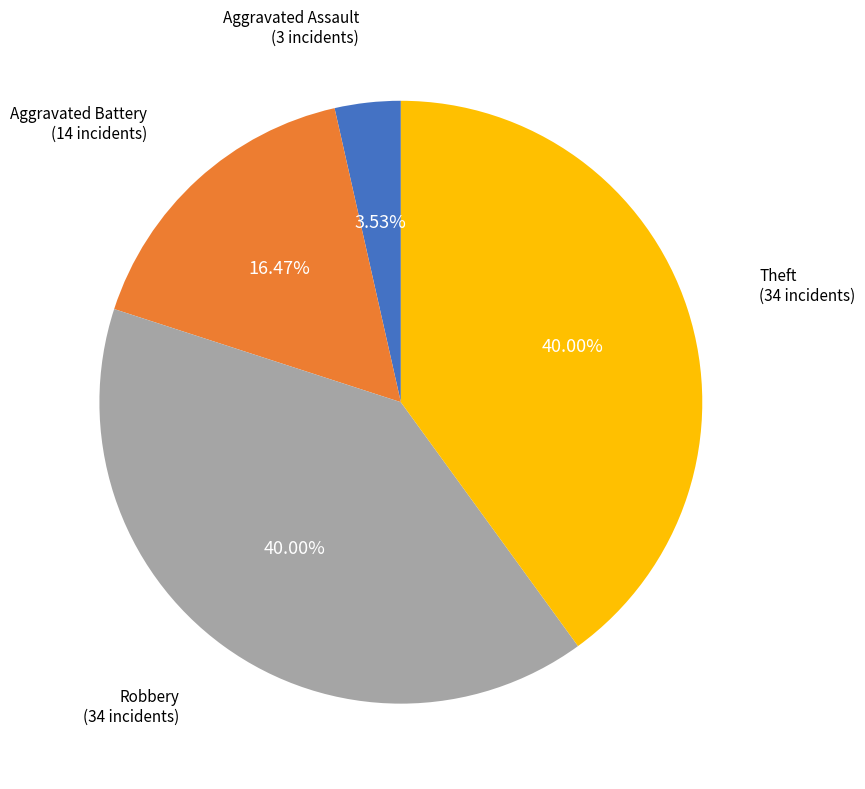

To the nearest percent, what is the average slice percentage?

25%